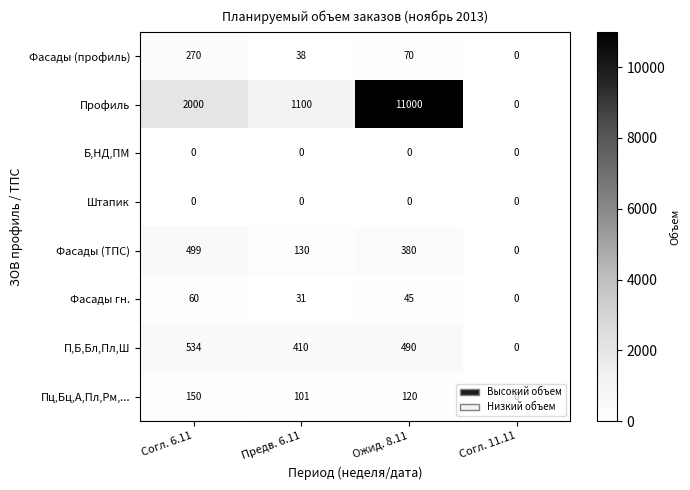

What is the highest value of the Фасады (ТПС) series?

499